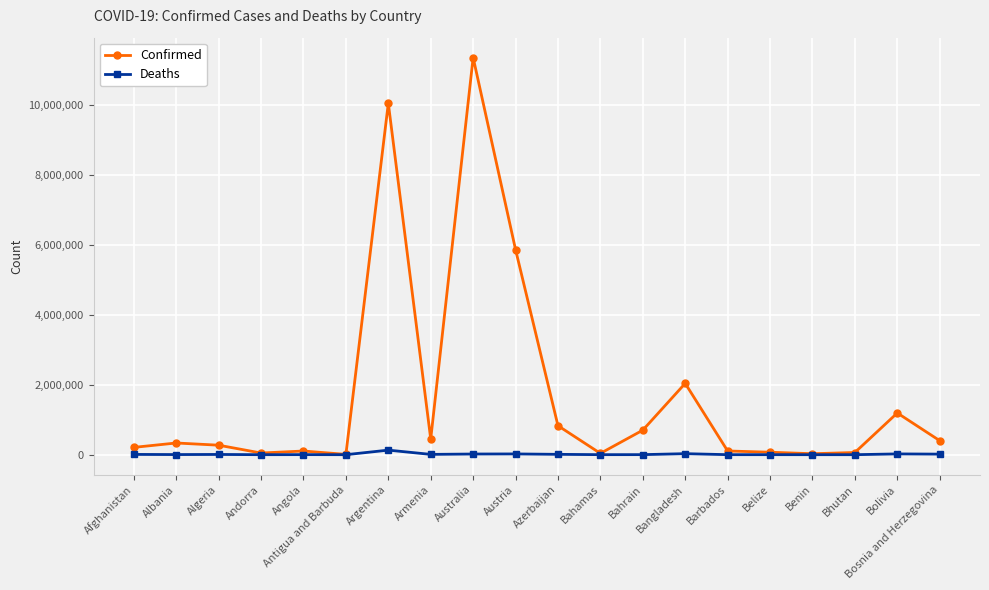

Rank the series at Angola from highest to lowest value.

Confirmed, Deaths